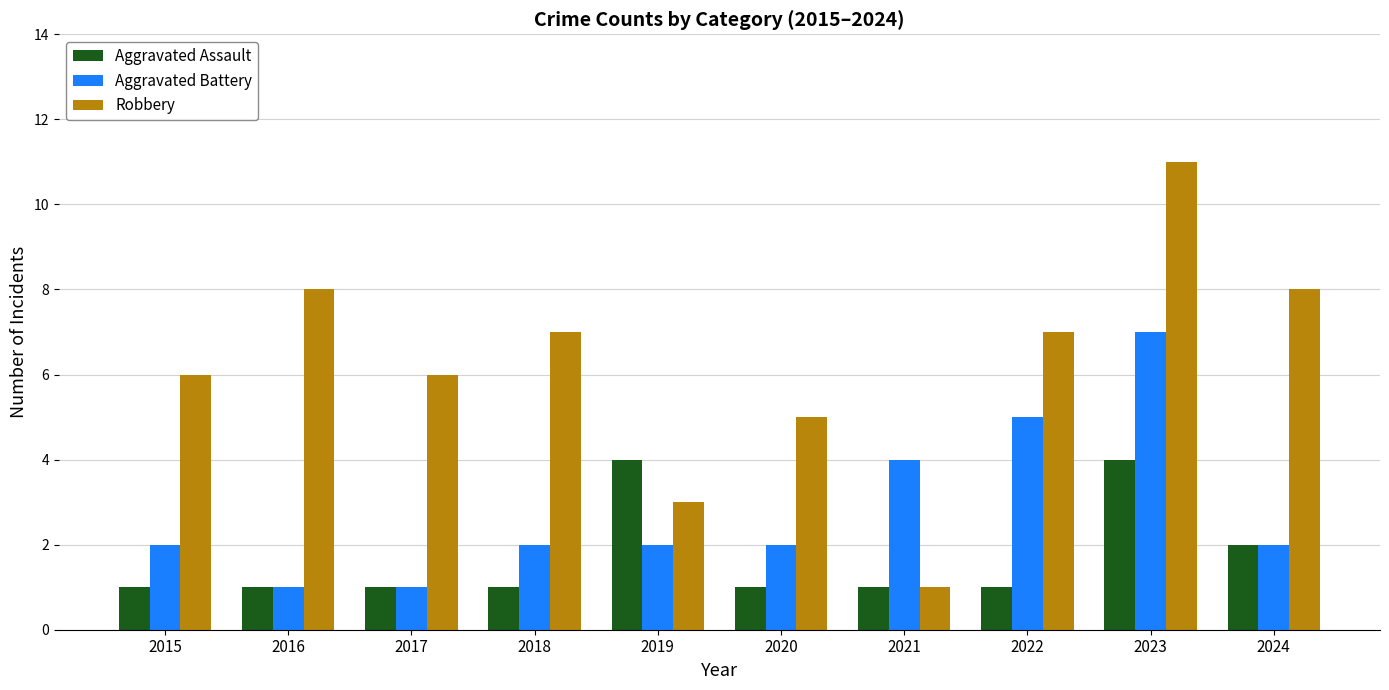

What is the difference between the maximum and minimum values in the Robbery series?

10